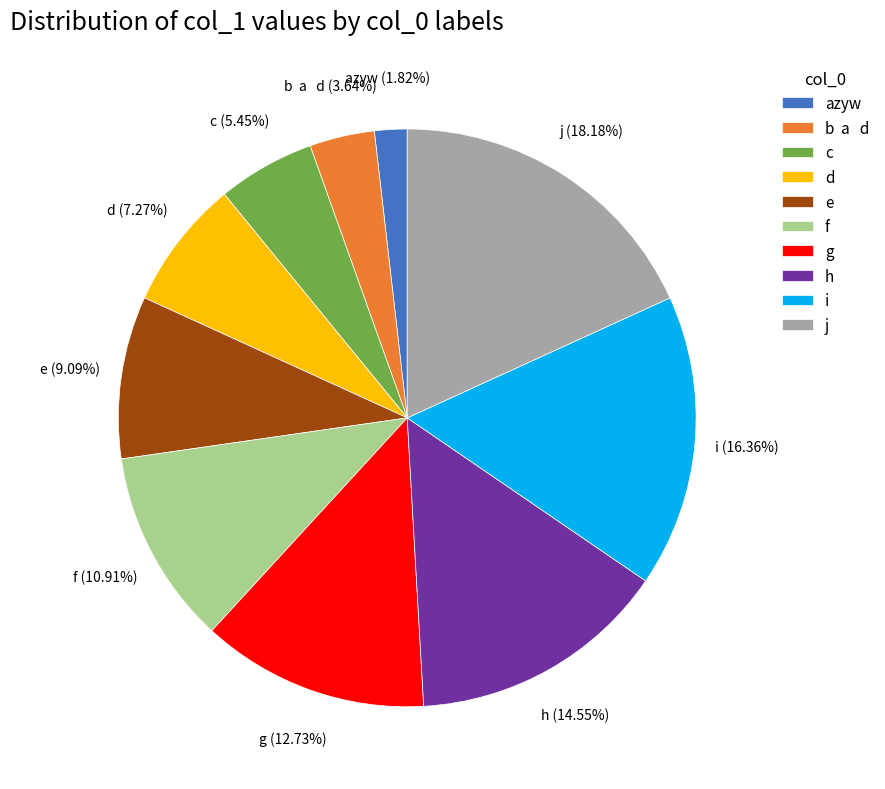

What percentage is the h slice, to the nearest percent?

15%